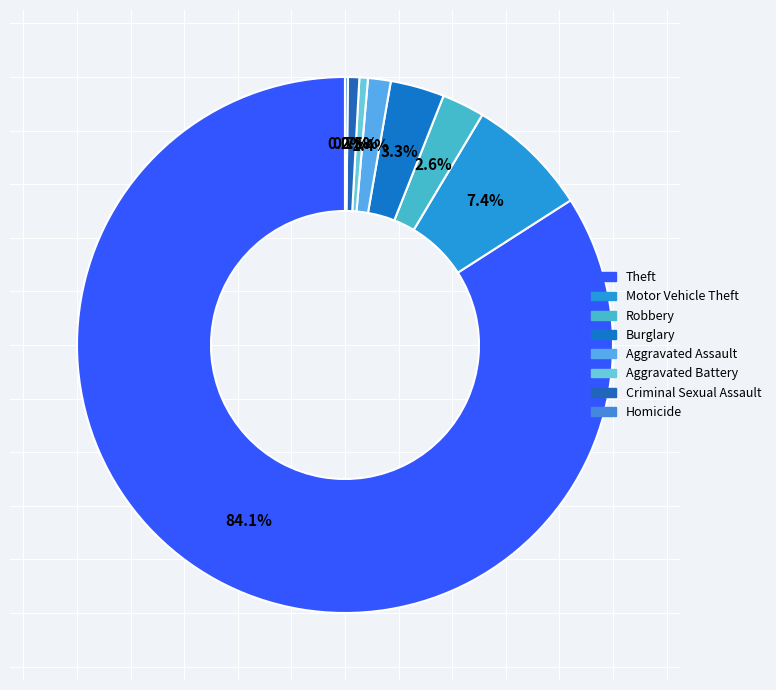

What is the largest slice in the pie chart?

Theft